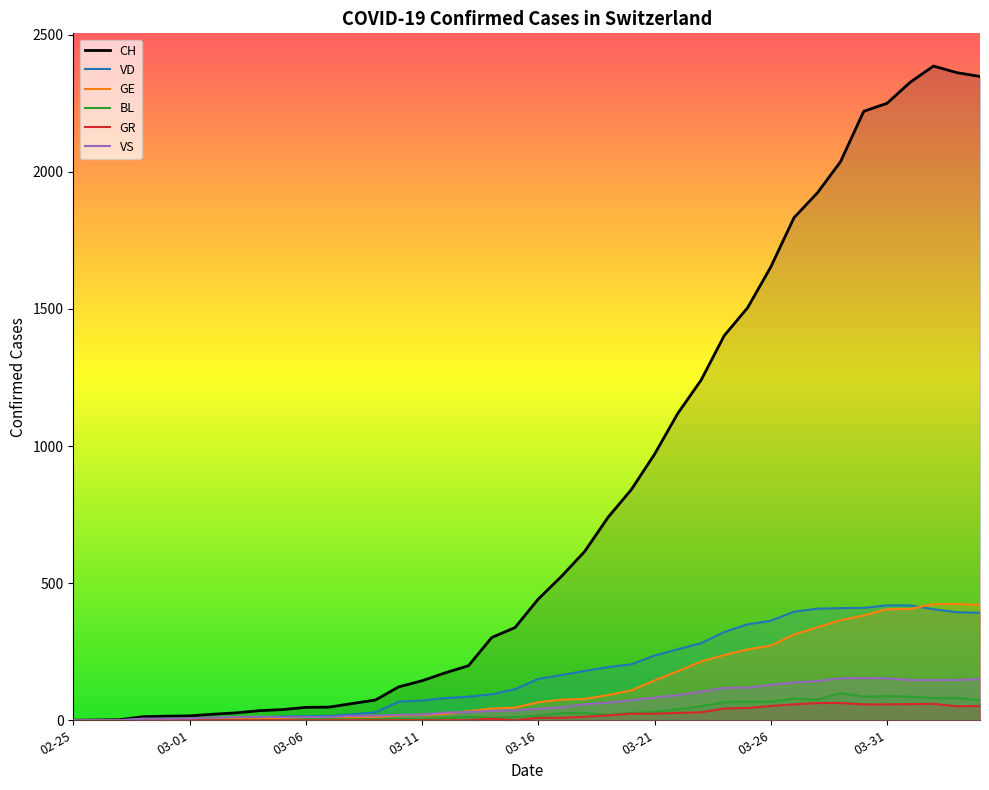

What is the maximum value shown in the chart?

2386